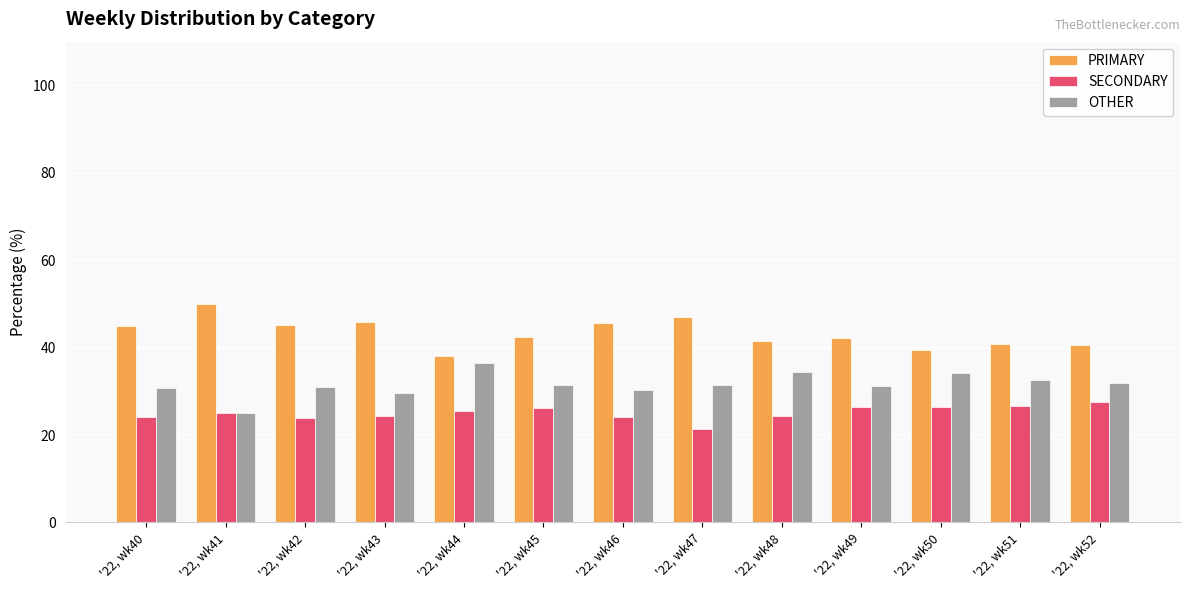

What is the difference between the highest and lowest values at '22, wk52?

13.0